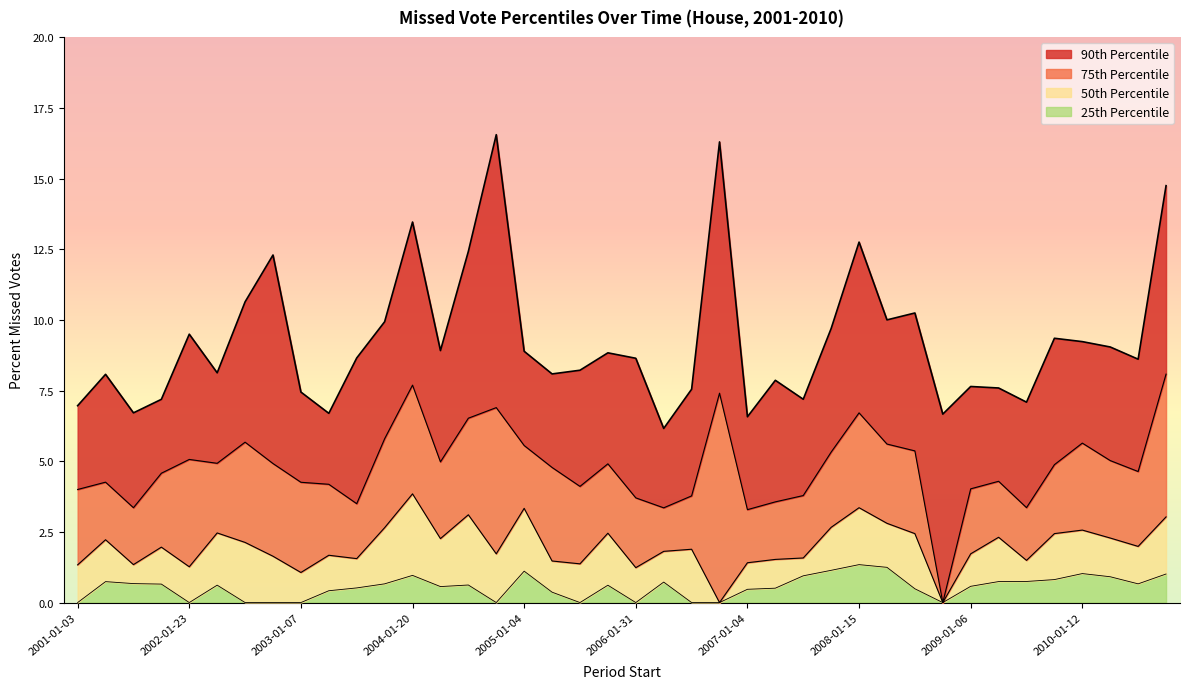

Which has a higher value, 2004-07-06 or 2007-04-17?

2004-07-06